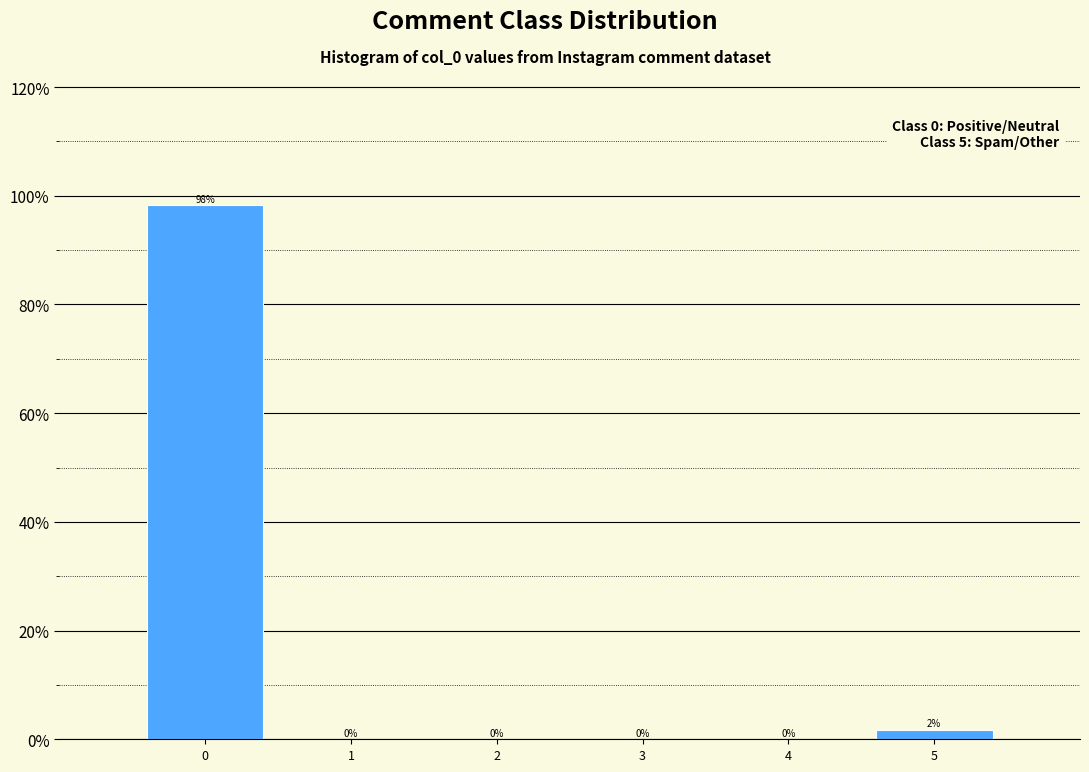

Over which range of the x-axis is the bar tallest?

-0.5 to 0.5